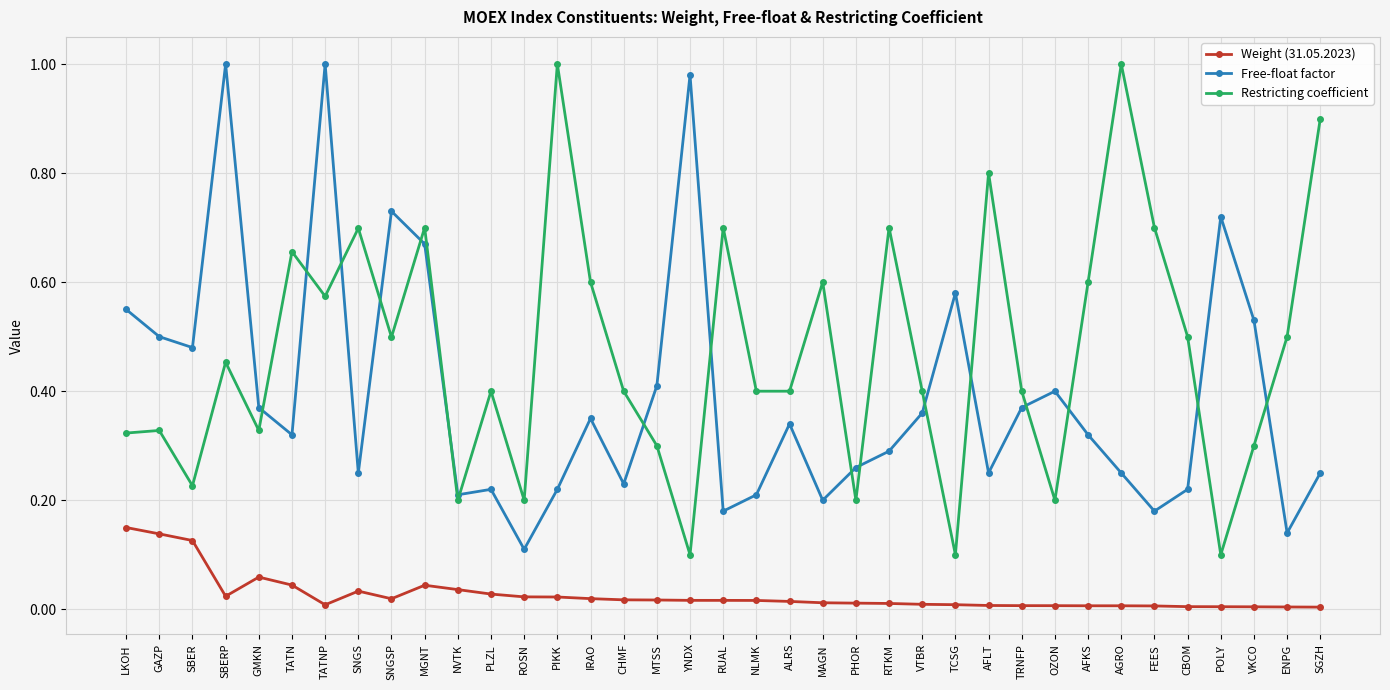

True or false: Weight (31.05.2023) and Restricting coefficient cross at least once.

False